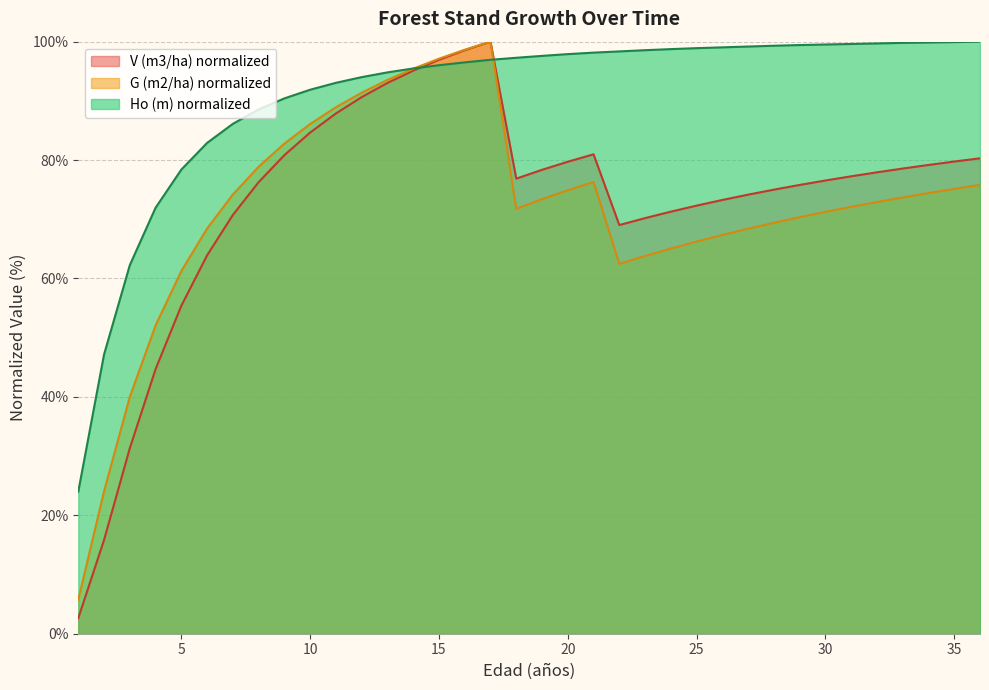

What is the difference between the maximum and second lowest values in the G (m2/ha) series?

75.9